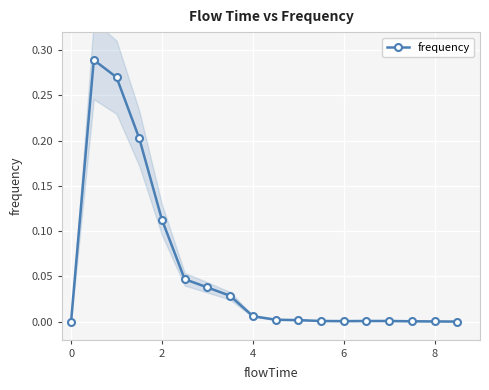

What is the average value?

0.1